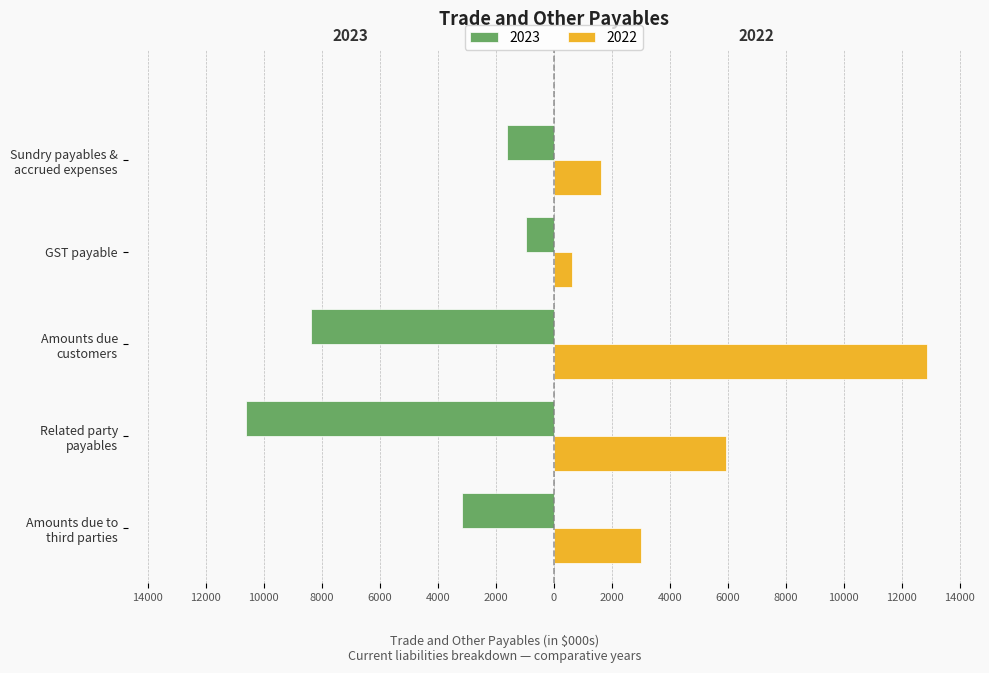

Where does the 2023 series first go above -3173?

GST payable